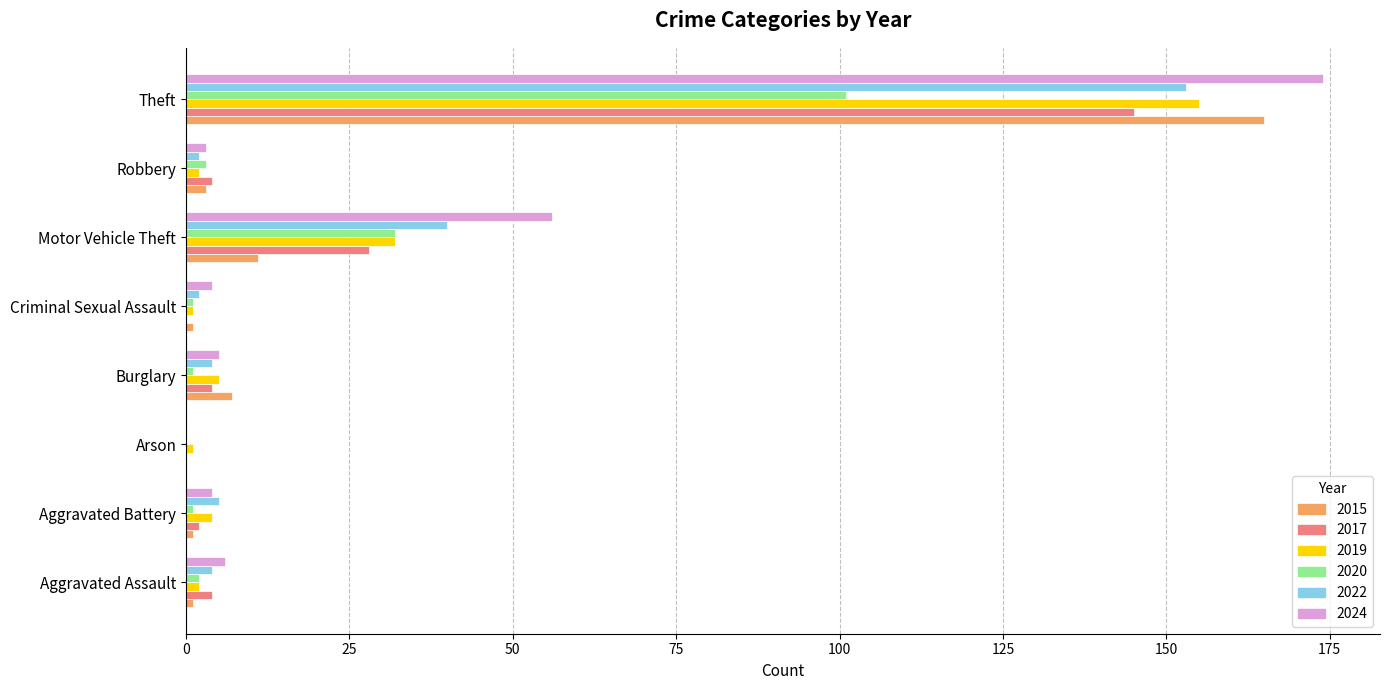

What is the average value of the 2015 series?

24